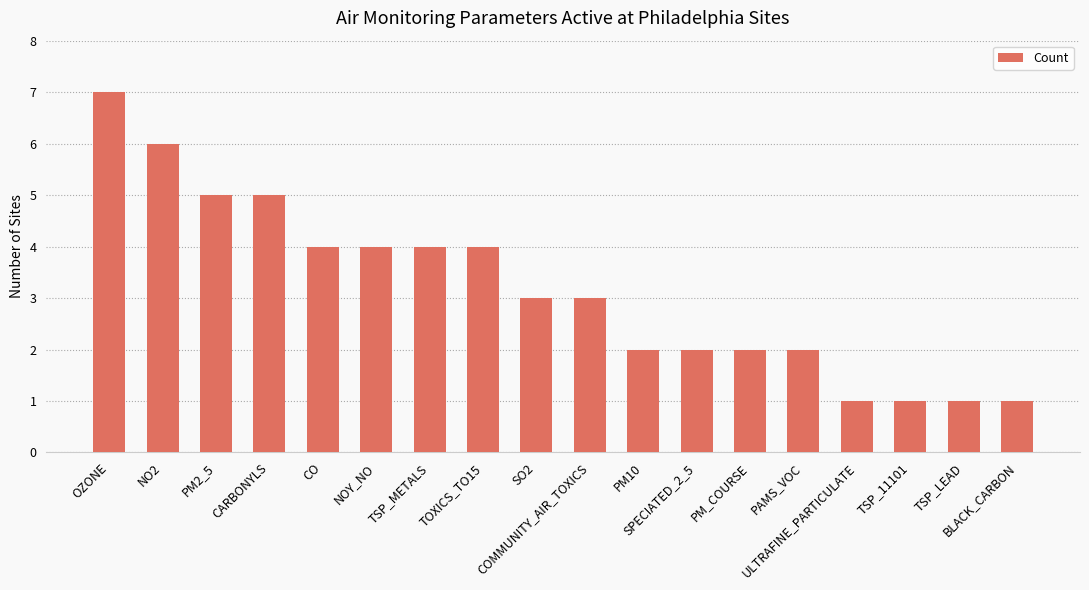

True or false: the data shows 5 at CARBONYLS.

True